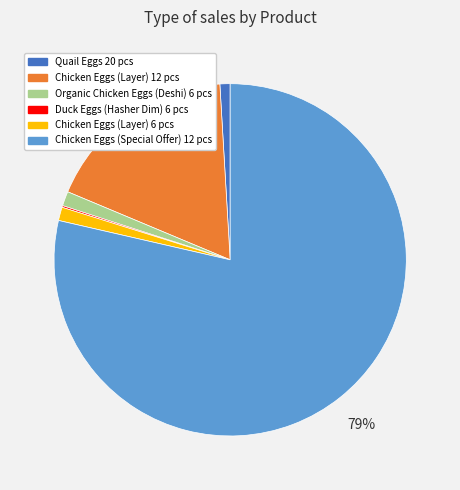

Is the sum of Chicken Eggs (Layer) 6 pcs and Quail Eggs 20 pcs greater than half?

No